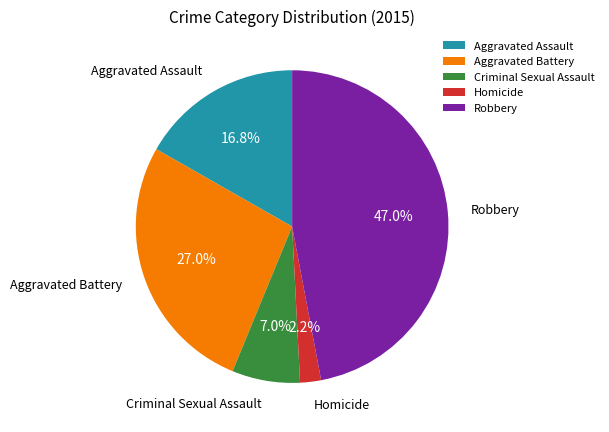

The Aggravated Battery slice represents 13% of the pie. True or false?

False